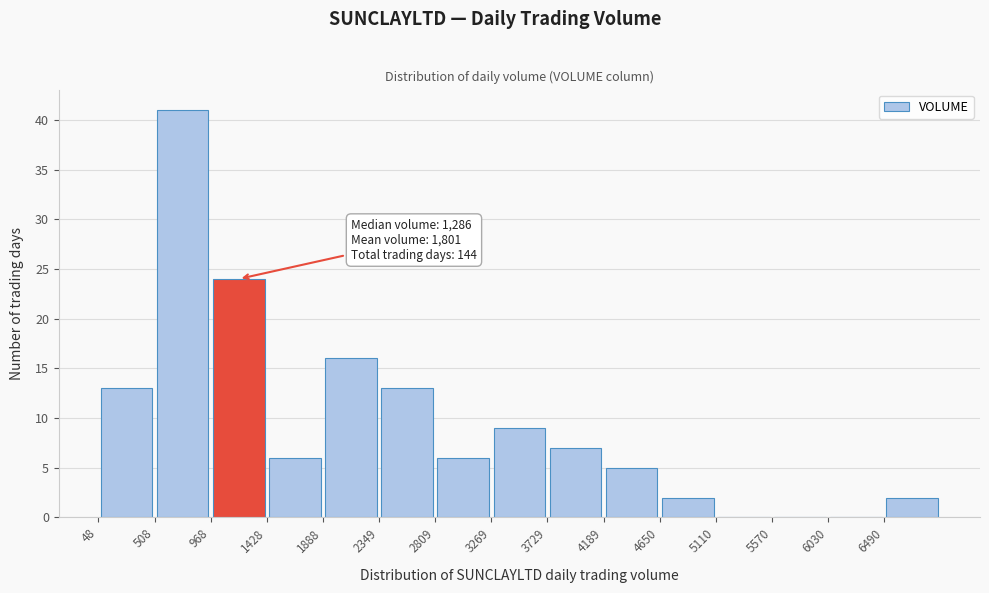

Over which range of the x-axis is the bar tallest?

500 to 950